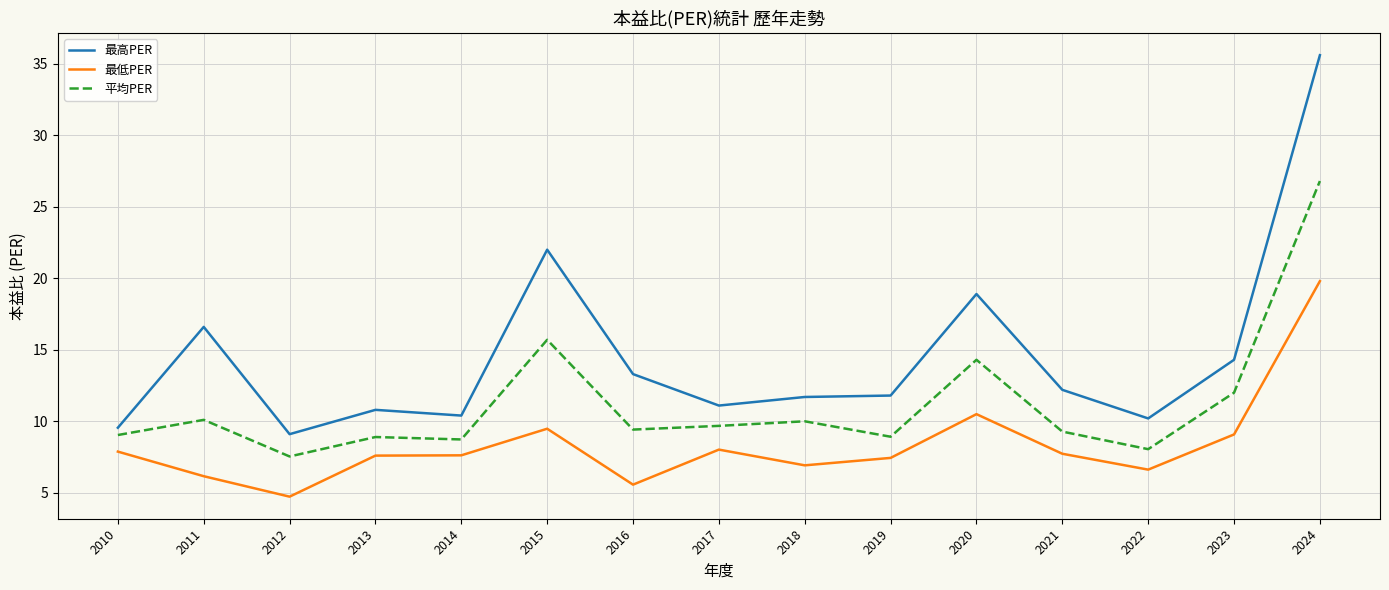

What is the approximate value of 最高PER at 2016?

13.3